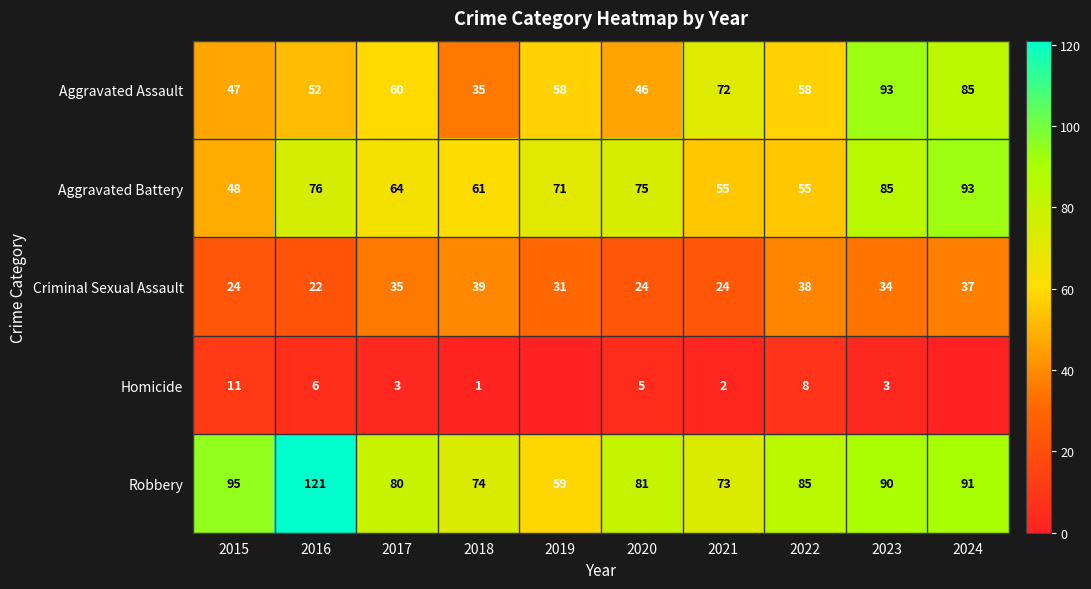

What is the difference between the Homicide values at 2015 and 2022?

3